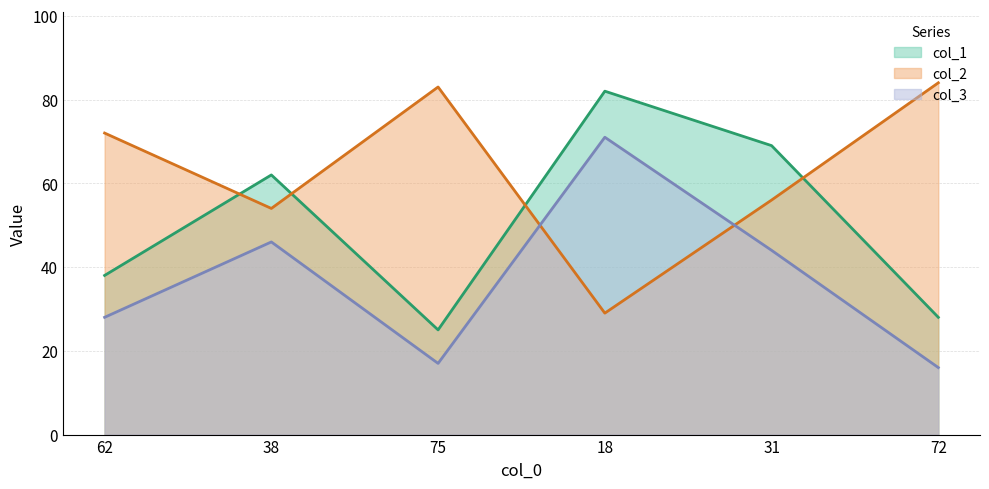

True or false: col_3_line and col_1_line intersect in this chart.

False